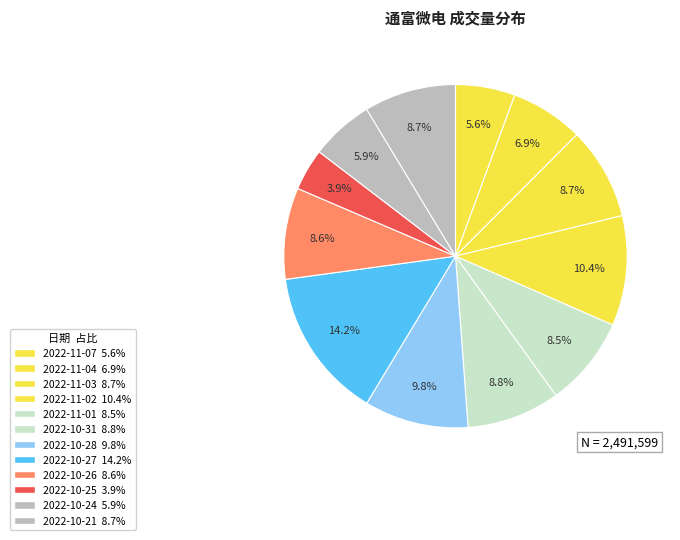

Is there any slice that represents more than half of the pie?

No